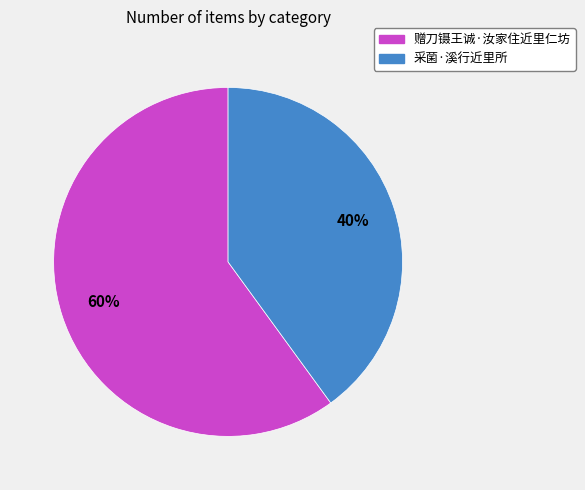

Is the sum of 采菌·溪行近里所 and 赠刀镊王诚·汝家住近里仁坊 greater than half?

Yes